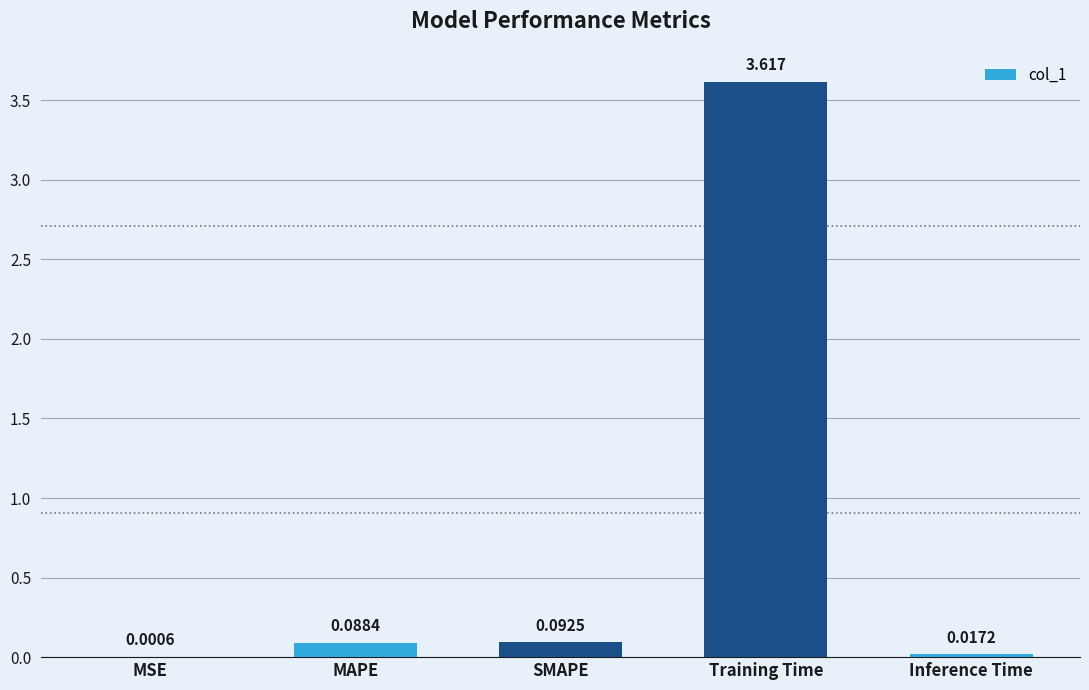

What is the sum of all values?

3.8